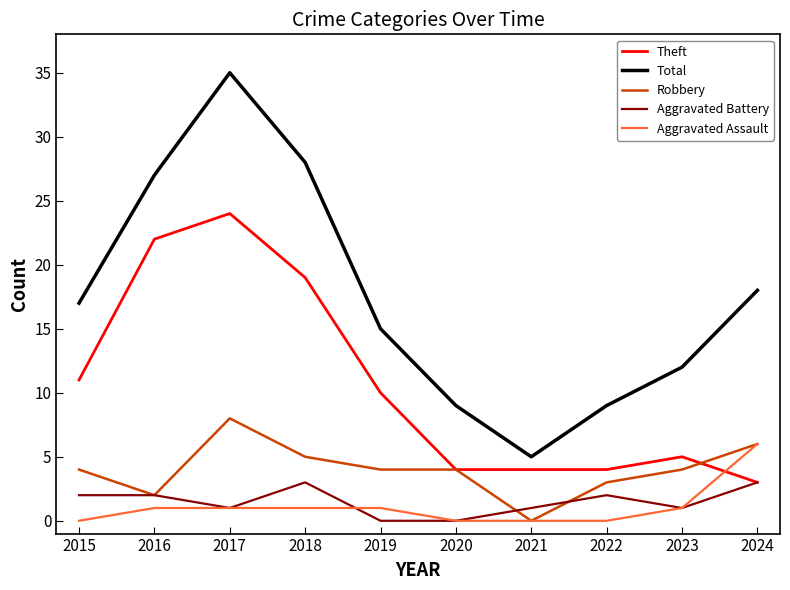

Which series has the largest total across all categories?

Total